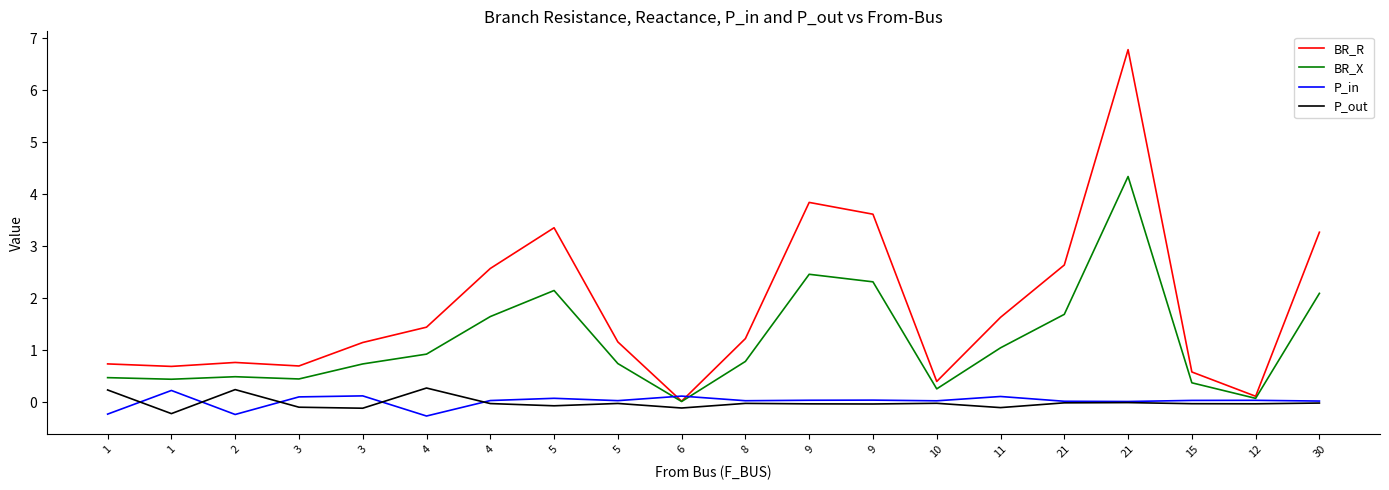

How many distinct data groups are displayed?

4